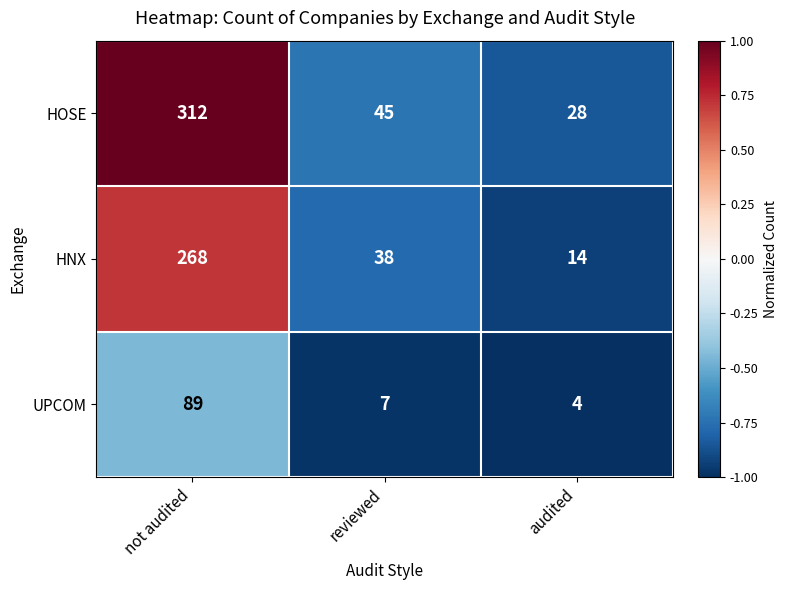

What is the difference between the maximum and minimum values in the UPCOM series?

85